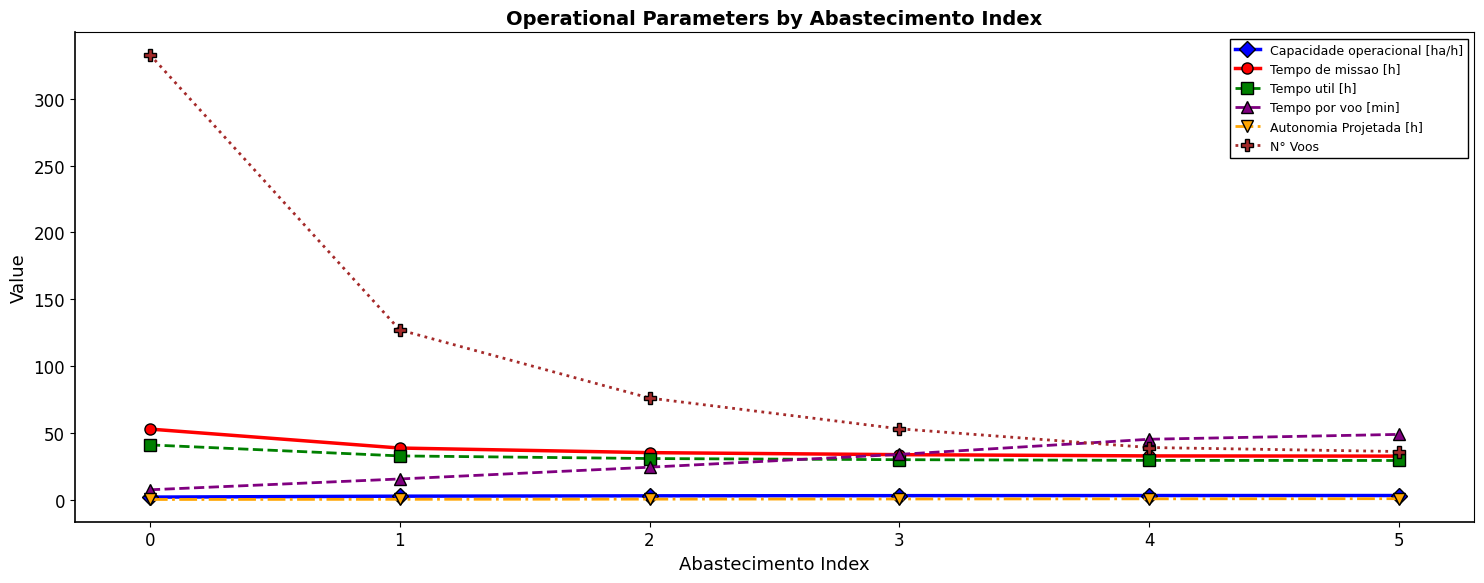

What is the total value across all series at 0?

436.1